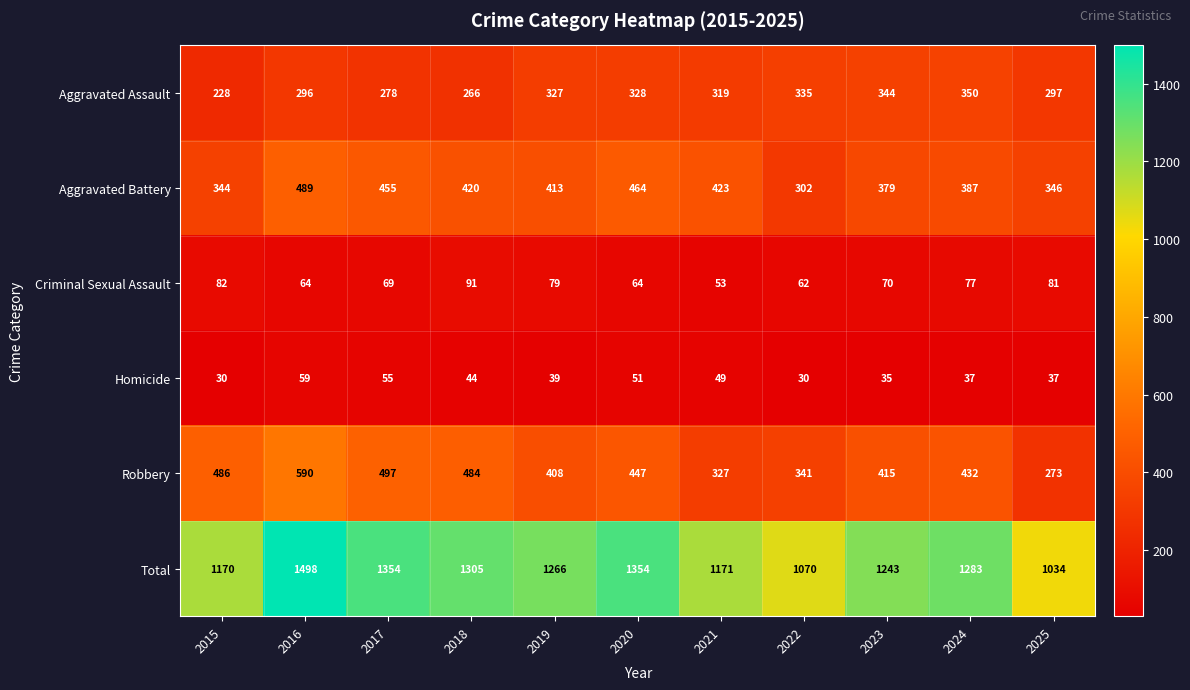

Rank the series at 2020 from lowest to highest value.

Homicide, Criminal Sexual Assault, Aggravated Assault, Robbery, Aggravated Battery, Total